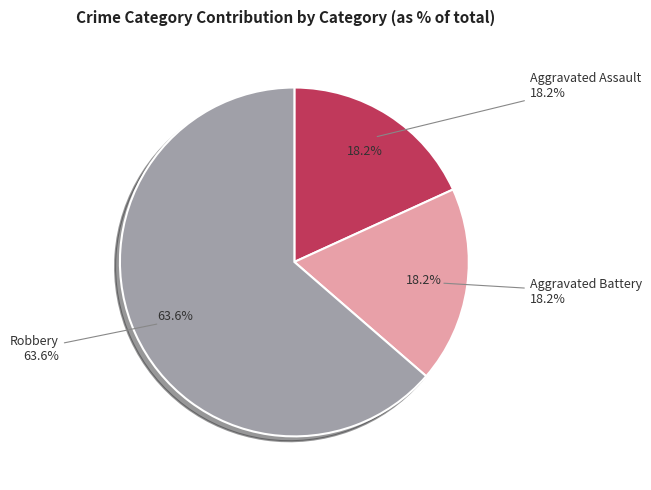

Combined, do Aggravated Assault and Robbery account for over 50%?

Yes